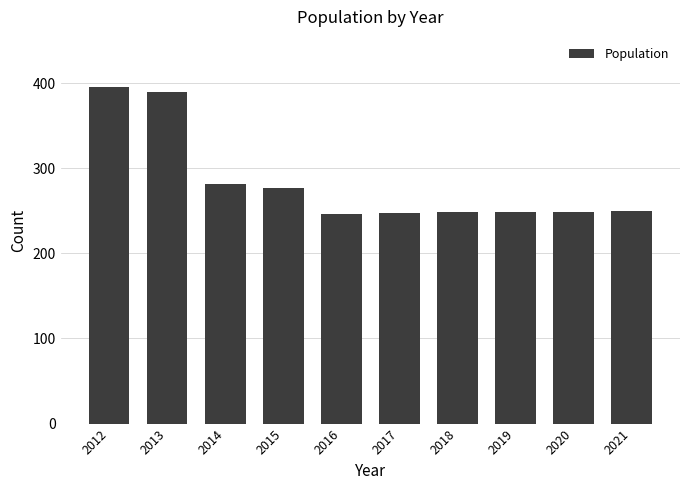

What is the value of the 6th bar from the left?

247